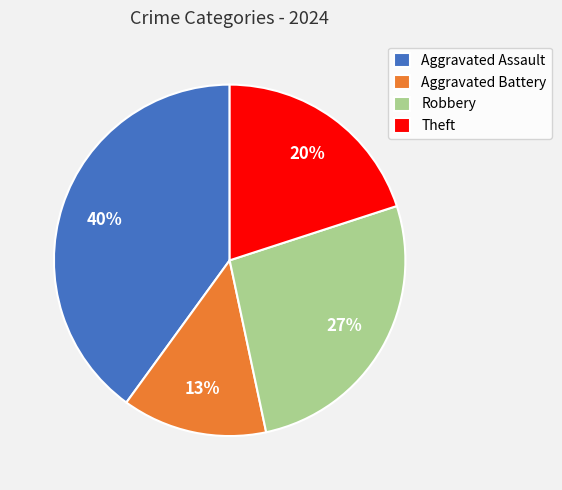

Is the sum of Aggravated Assault and Robbery greater than half?

Yes